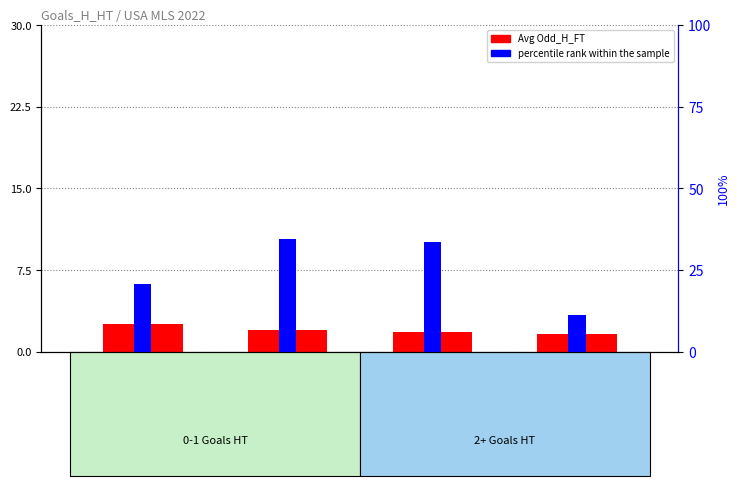

What value does the Avg Odd_H_FT series have at Goals_H_HT=2?

1.8